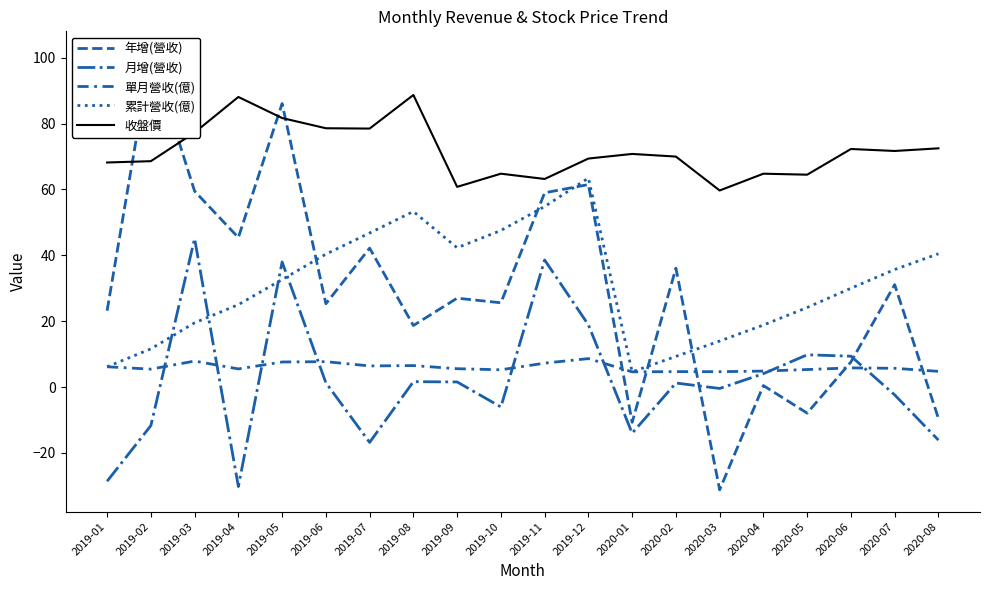

Which series ends up on top after the final intersection of 年增(營收) and 累計營收(億)?

累計營收(億)